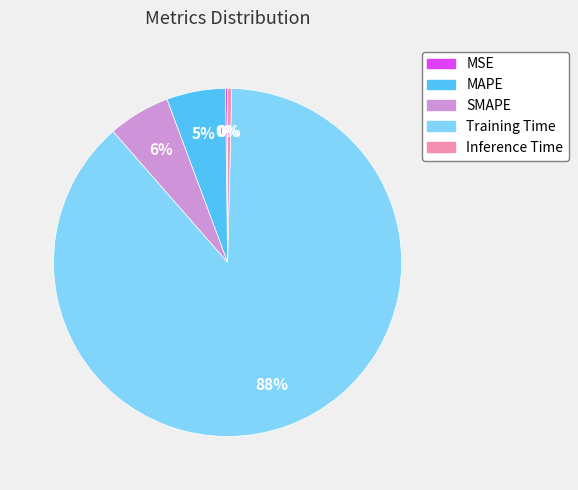

To the nearest percent, what percentage of the pie is MAPE?

5%